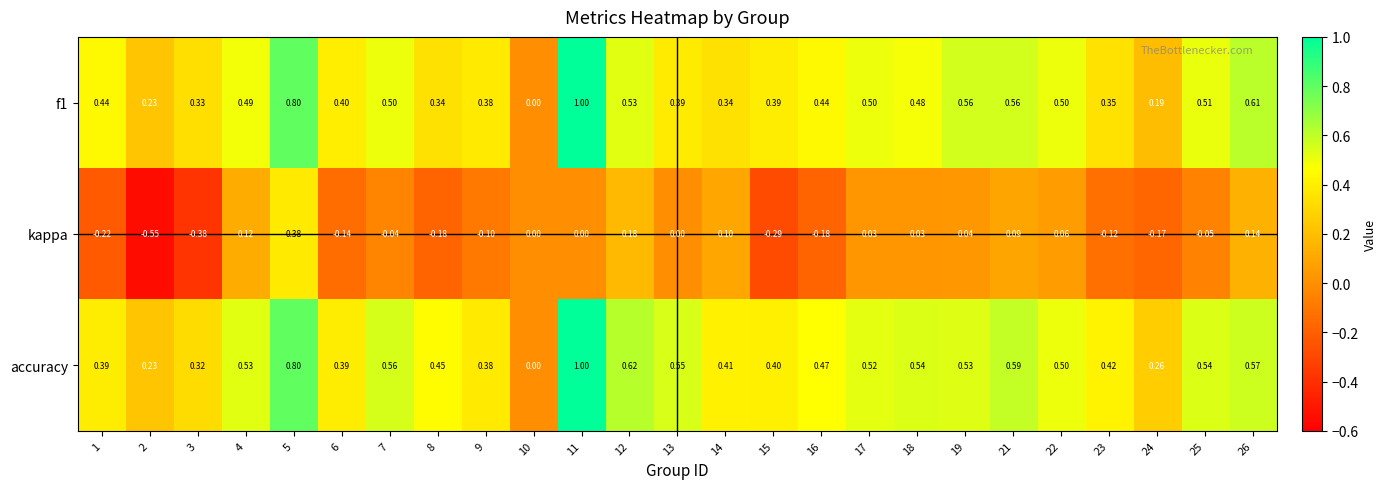

Between 4 and 12, which series saw the biggest shift?

accuracy